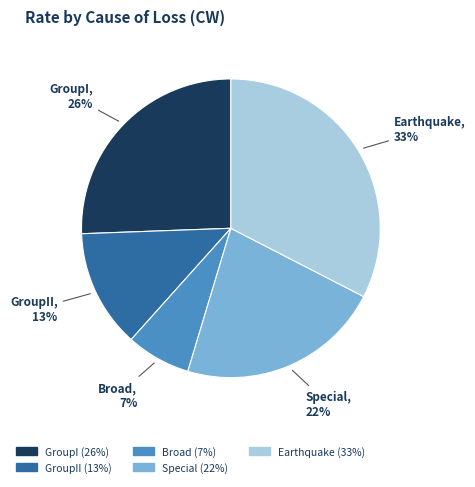

True or false: Broad accounts for 7% of the total.

True